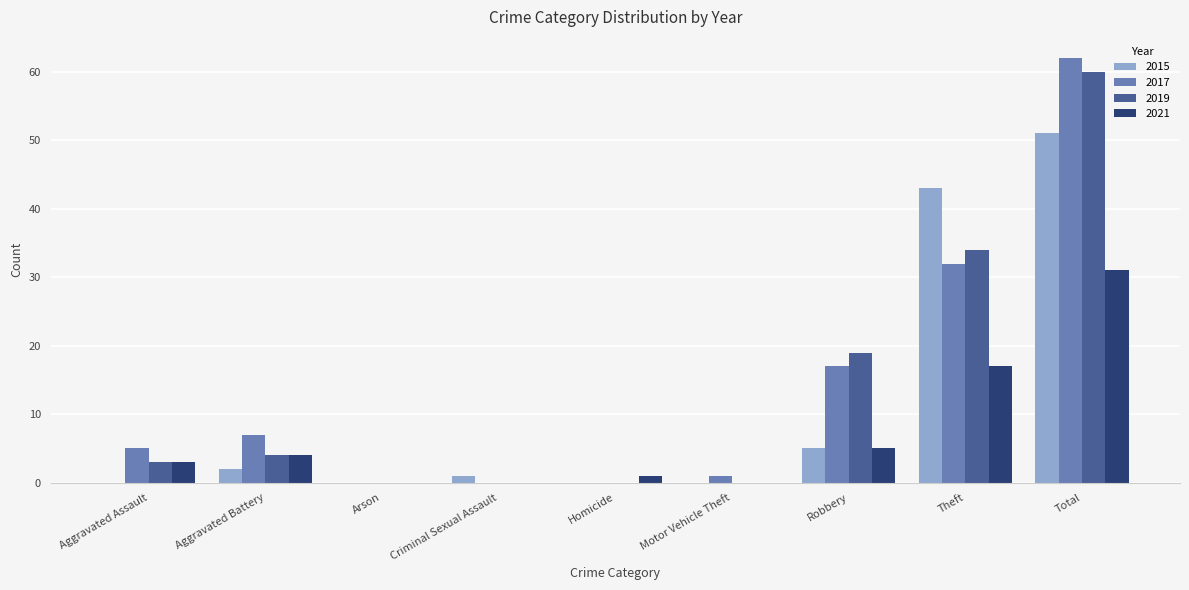

What are all the series names shown in the legend?

2015, 2017, 2019, 2021